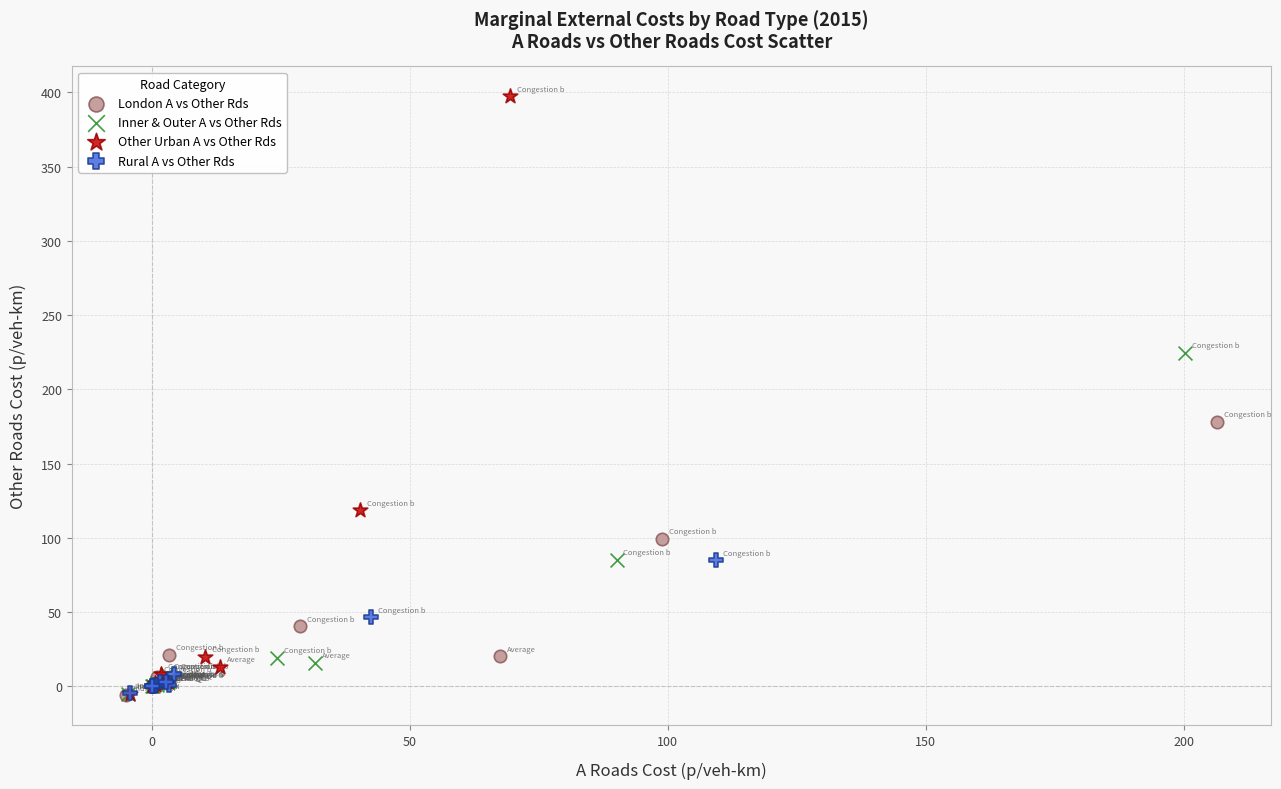

Which series has the widest spread of Y values?

Other Urban A vs Other Rds